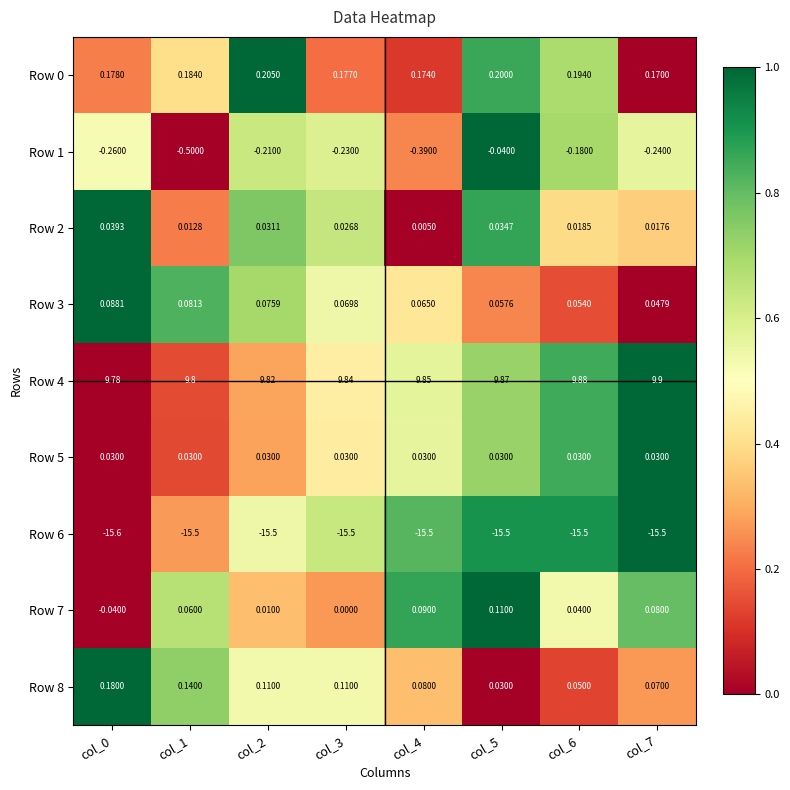

Is the value of Row 7 at col_2 greater than the value of Row 3 at col_5?

No